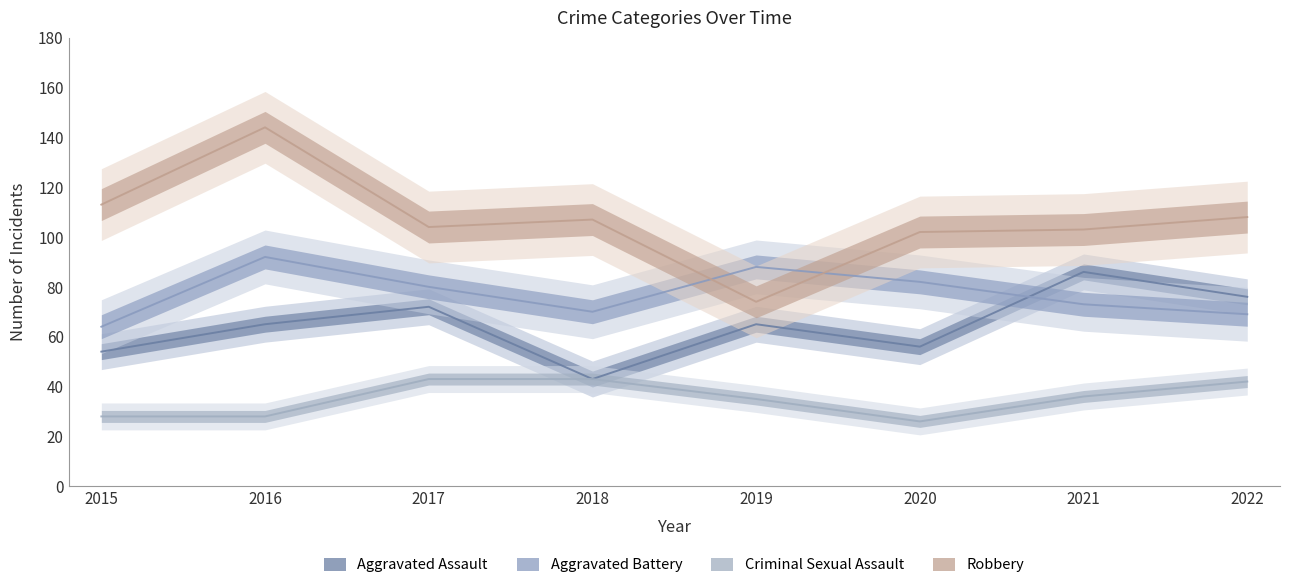

Reading left to right, what are all the values shown in this chart?

Aggravated Assault: 54	65	72	43	65	56	86	76
Aggravated Battery: 64	92	80	70	88	82	73	69
Criminal Sexual Assault: 28	28	43	43	35	26	36	42
Robbery: 113	144	104	107	74	102	103	108